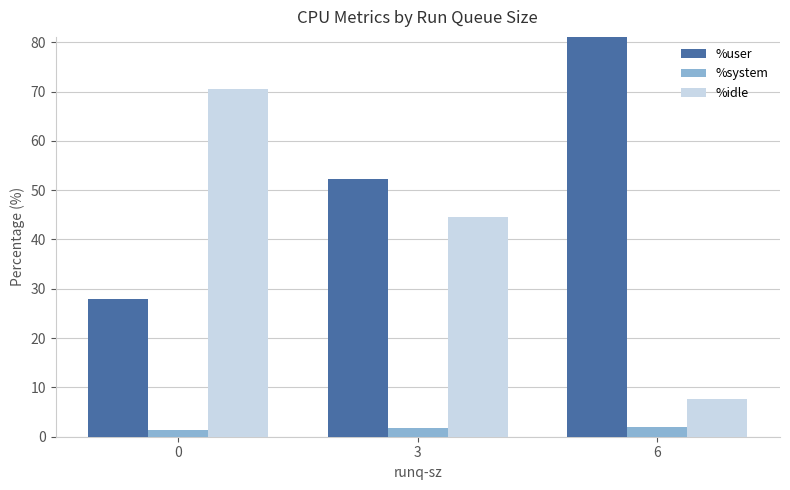

The value of %system at 0 is 1.4. True or false?

True